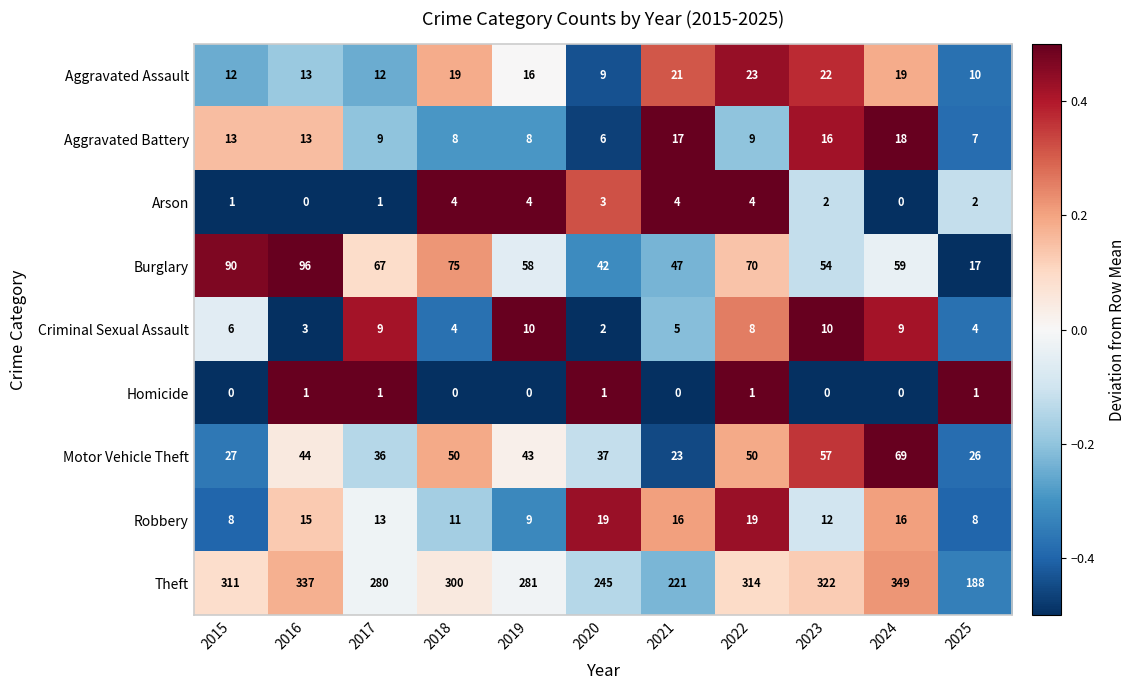

What is the difference between the highest and lowest values at 2025?

187